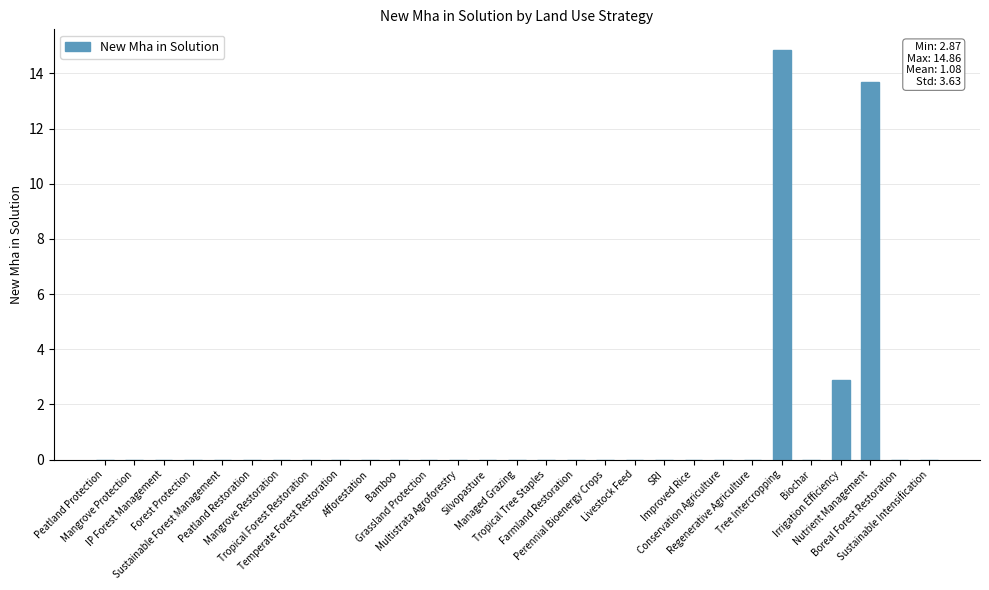

What is the sum of all values?

31.4